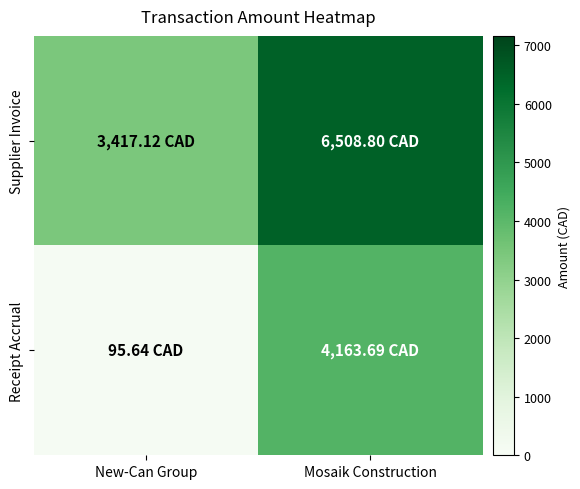

Rank the series by their average value, from highest to lowest.

Supplier Invoice, Receipt Accrual